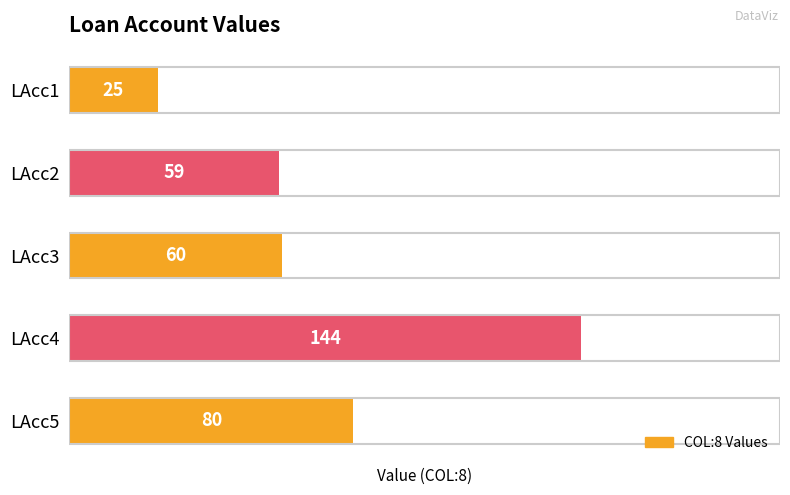

What is the difference between the maximum and minimum values?

119